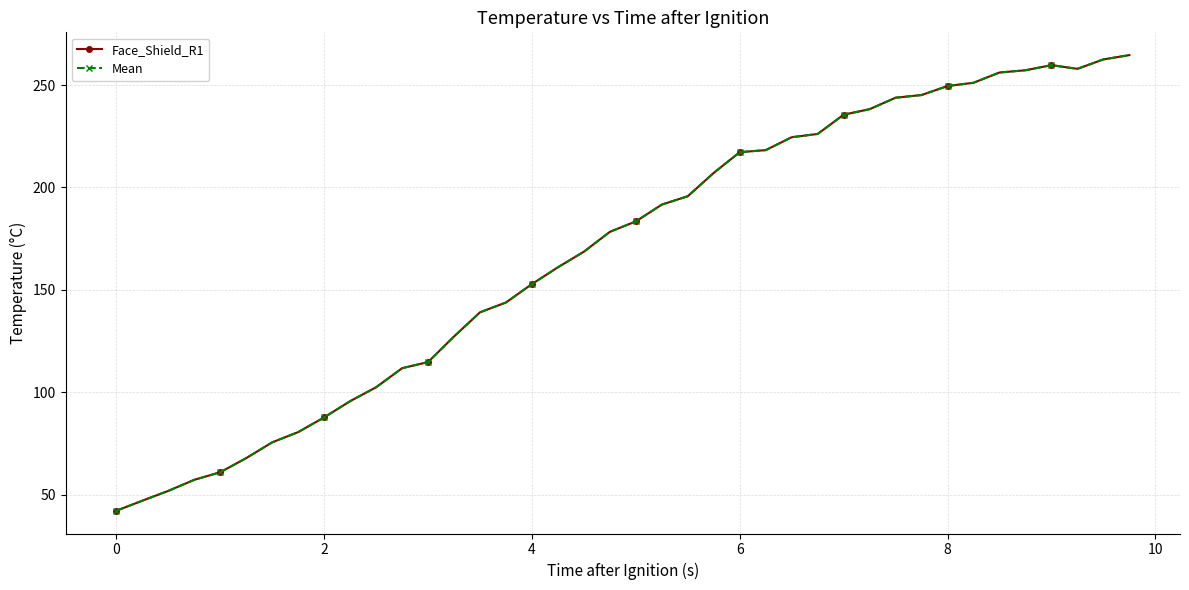

Reading left to right, transcribe all the data shown in this chart.

Face_Shield_R1: 42.1	47.0	51.8	57.2	60.9	67.8	75.5	80.5	87.7	95.6	102.4	111.7	114.7	127.2	139.0	143.8	152.8	161.0	168.6	178.3	183.4	191.6	195.7	207.1	217.2	218.2	224.5	226.1	235.5	238.2	243.8	245.1	249.5	251.1	256.1	257.2	259.7	257.9	262.5	264.6
Mean: 42.1	47.0	51.8	57.2	60.9	67.8	75.5	80.5	87.7	95.6	102.4	111.7	114.7	127.2	139.0	143.8	152.8	161.0	168.6	178.3	183.4	191.6	195.7	207.1	217.2	218.2	224.5	226.1	235.5	238.2	243.8	245.1	249.5	251.1	256.1	257.2	259.7	257.9	262.5	264.6